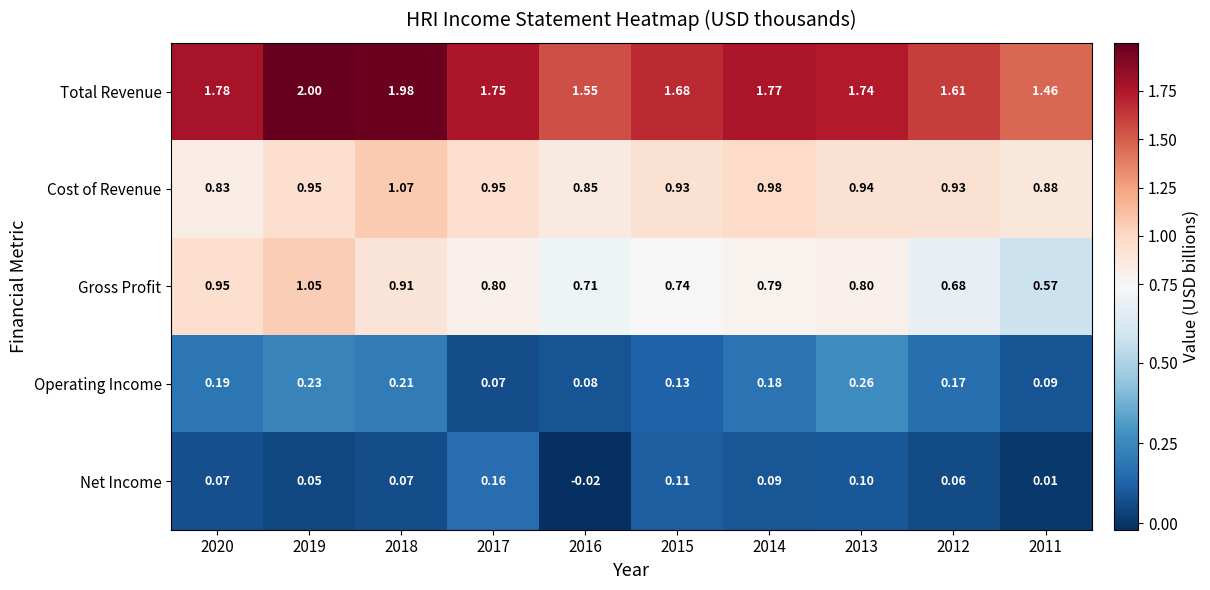

Between 2014 and 2011, which series saw the biggest shift?

Total Revenue